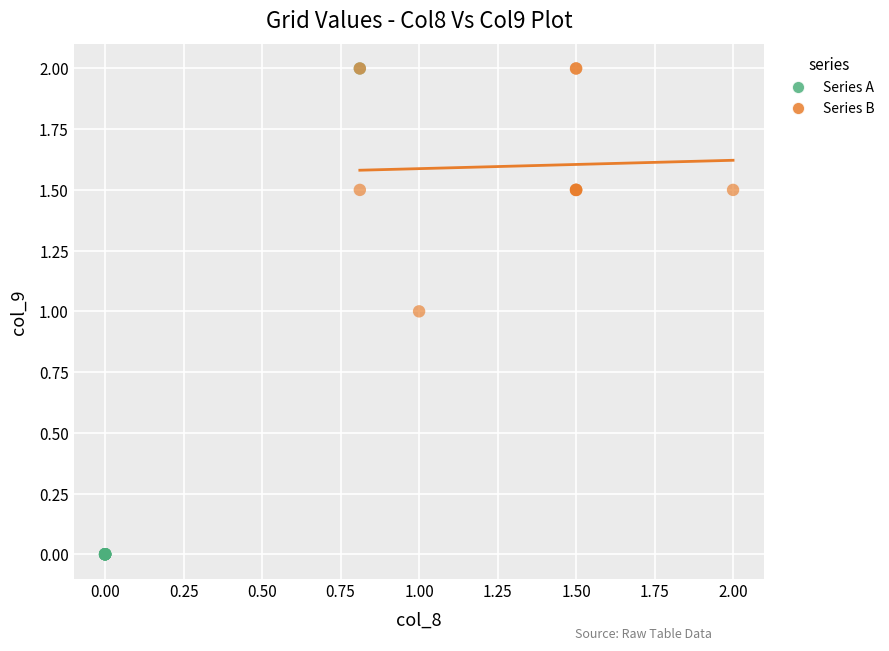

What are all the series names shown in the legend?

Series A, Series B